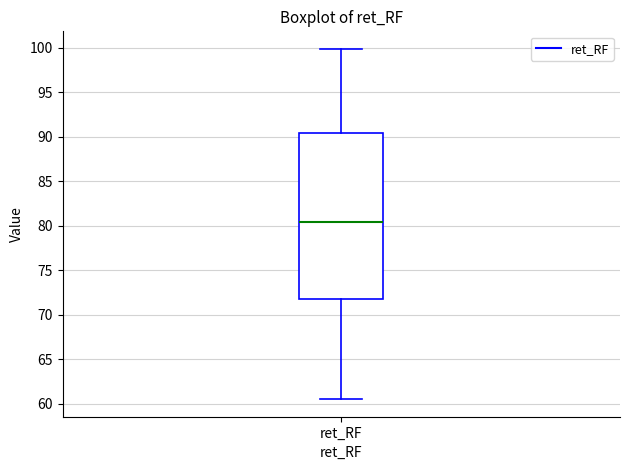

Where is the lower edge of the box for ret_RF on the y-axis? The values are not printed on the chart, so give them approximately, as read against the axis.

72.0